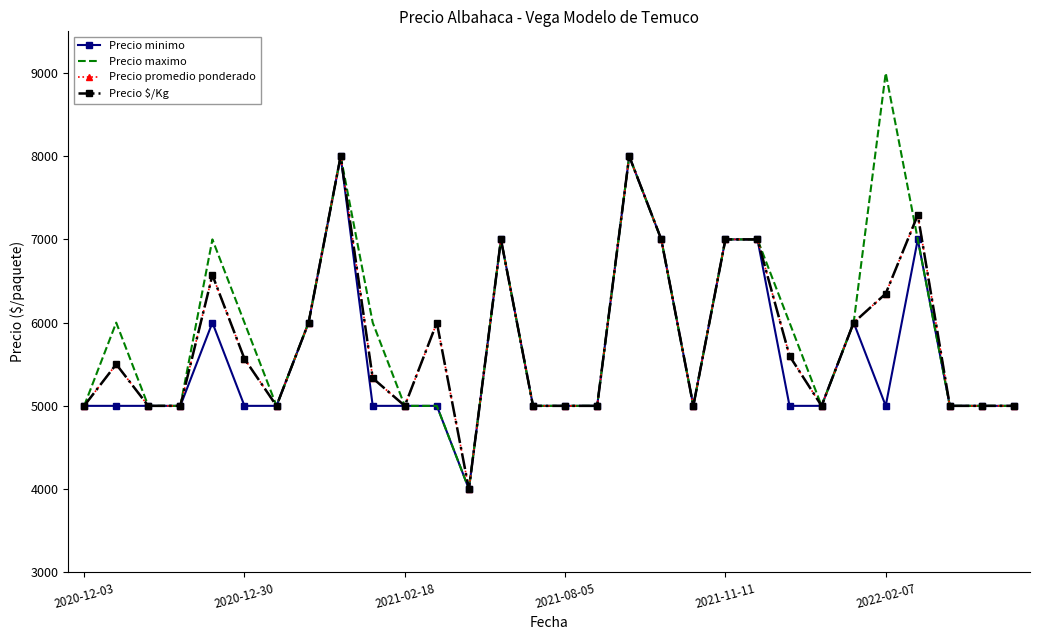

Where is Precio promedio ponderado nearest to the value 6000?

7